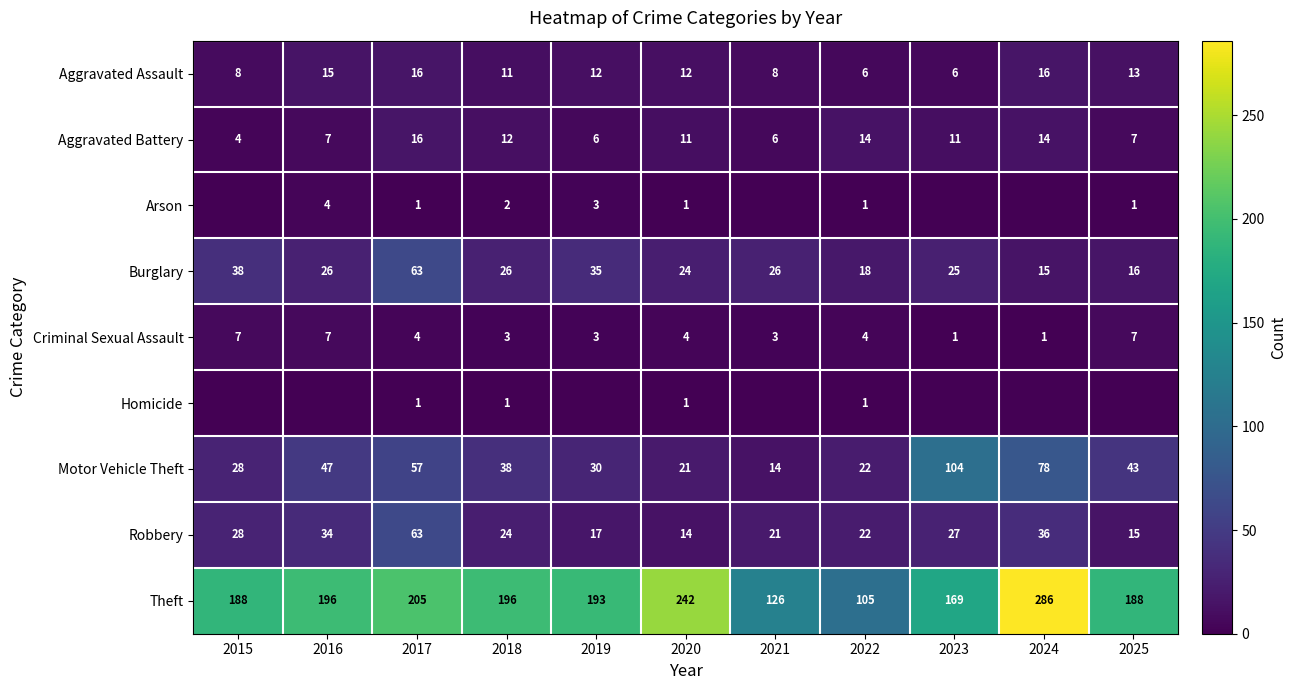

At which label is Burglary closest to 39?

2015